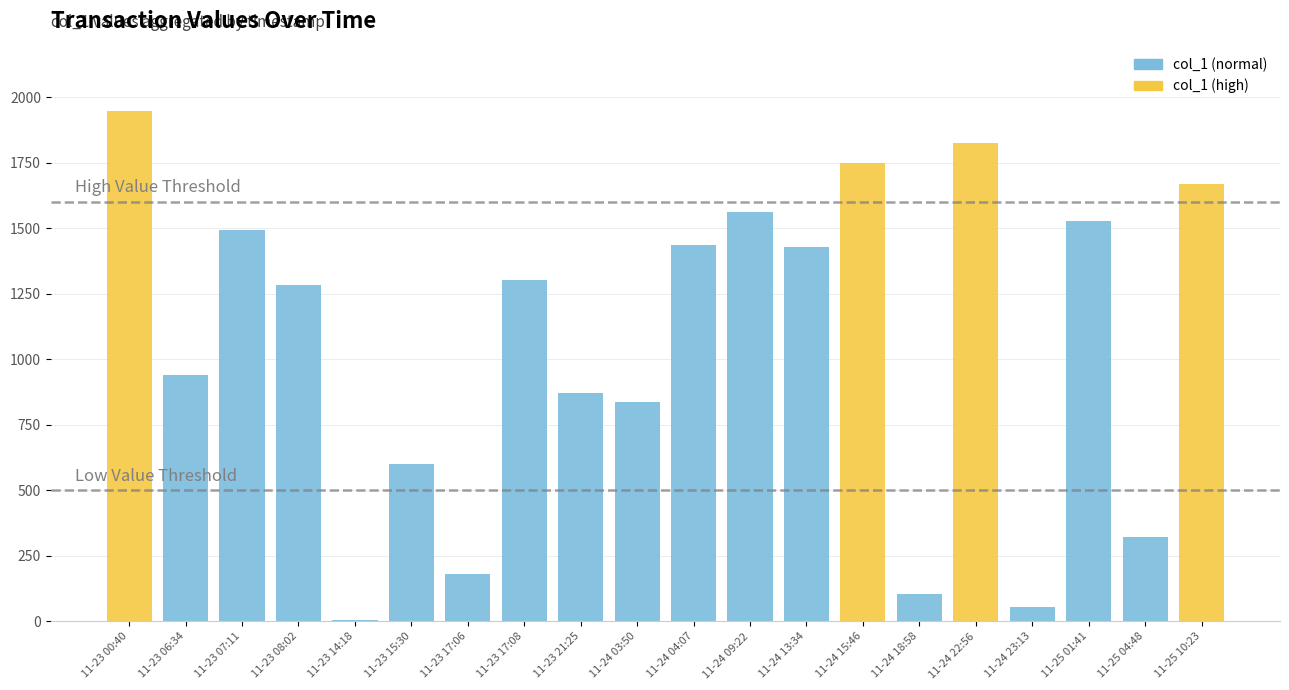

What is the change in value from 2015-11-23 14:18 to 2015-11-23 15:30?

+598.1